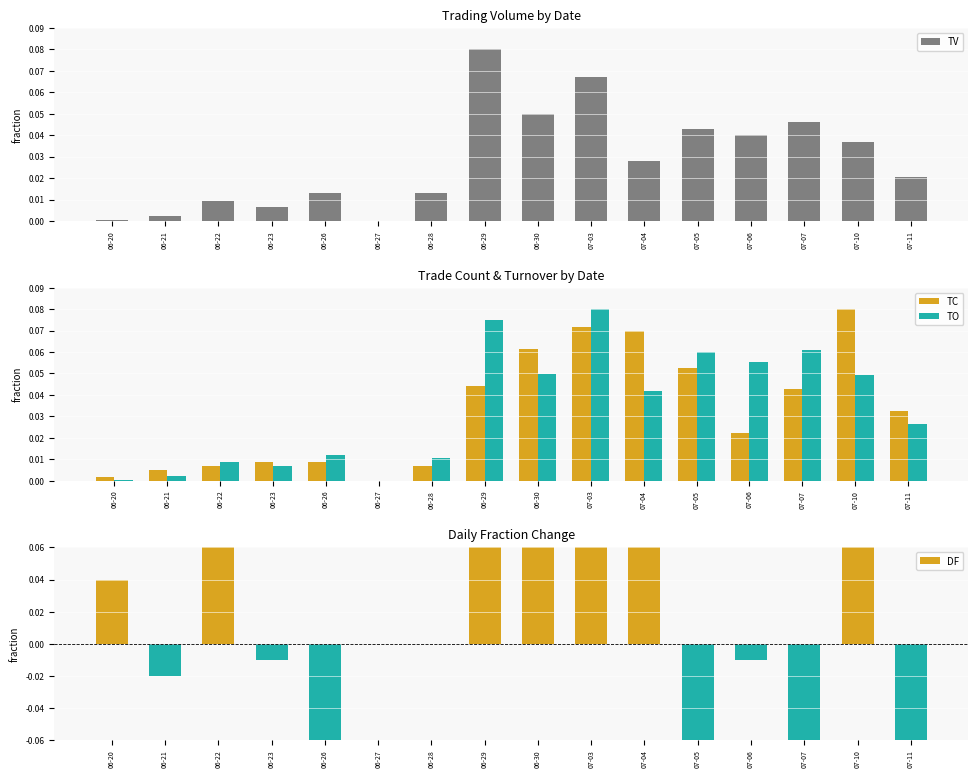

Between 07-11 and 06-23, which is larger?

07-11